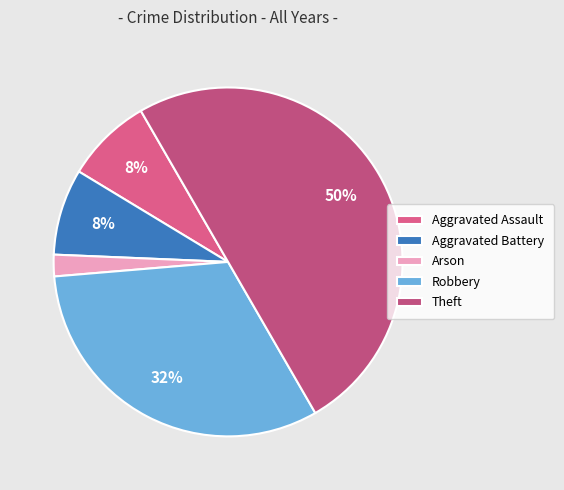

True or false: Aggravated Battery accounts for 1% of the total.

False